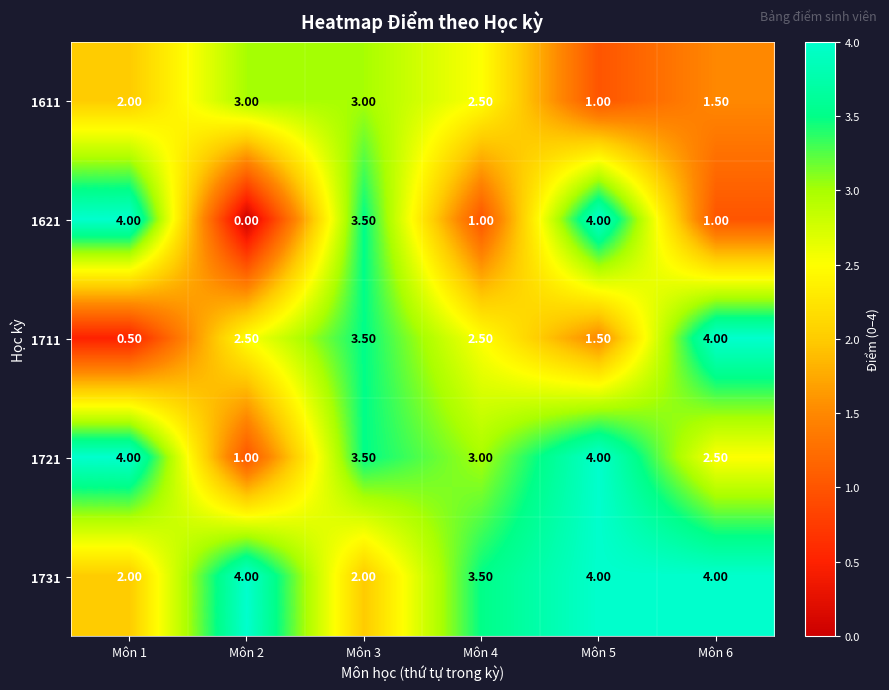

Between Môn 1 and Môn 5, which series saw the biggest shift?

1731